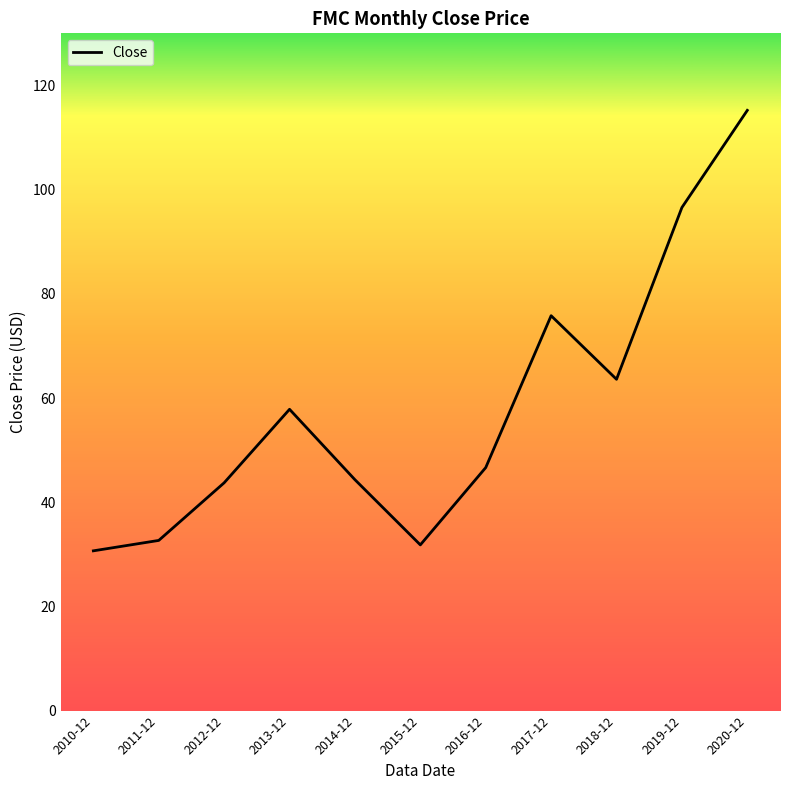

Between 2018-12 and 2013-12, which is larger?

2018-12